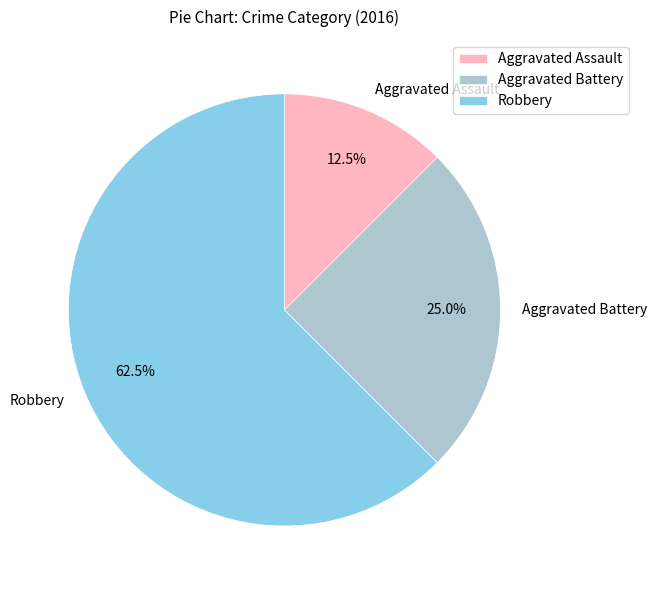

Which has a higher value, Robbery or Aggravated Assault?

Robbery